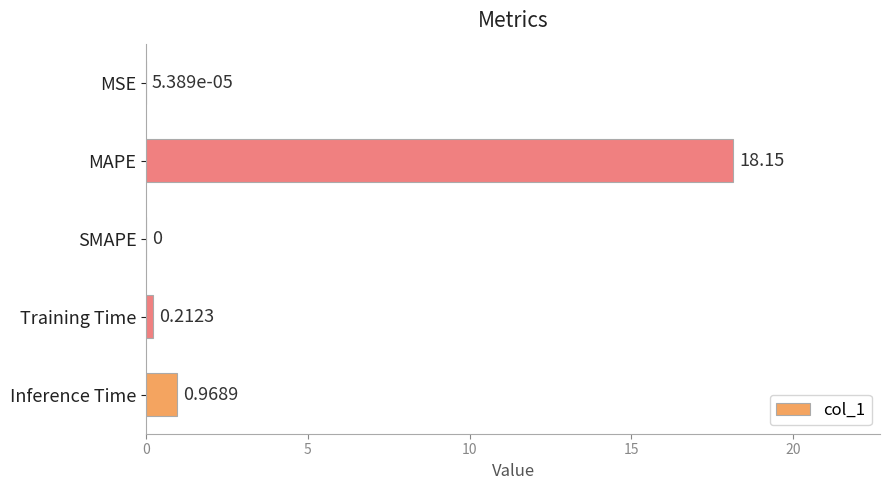

What is the change in value from MAPE to Training Time?

-17.9